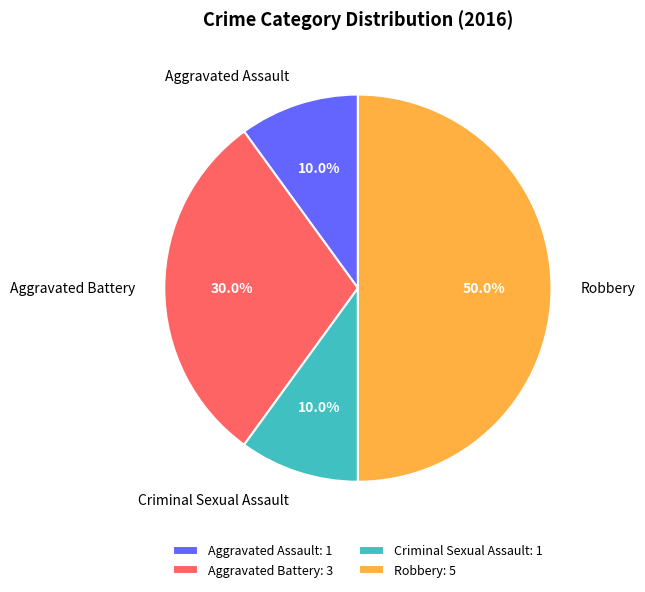

Is Aggravated Assault the majority of the pie?

No